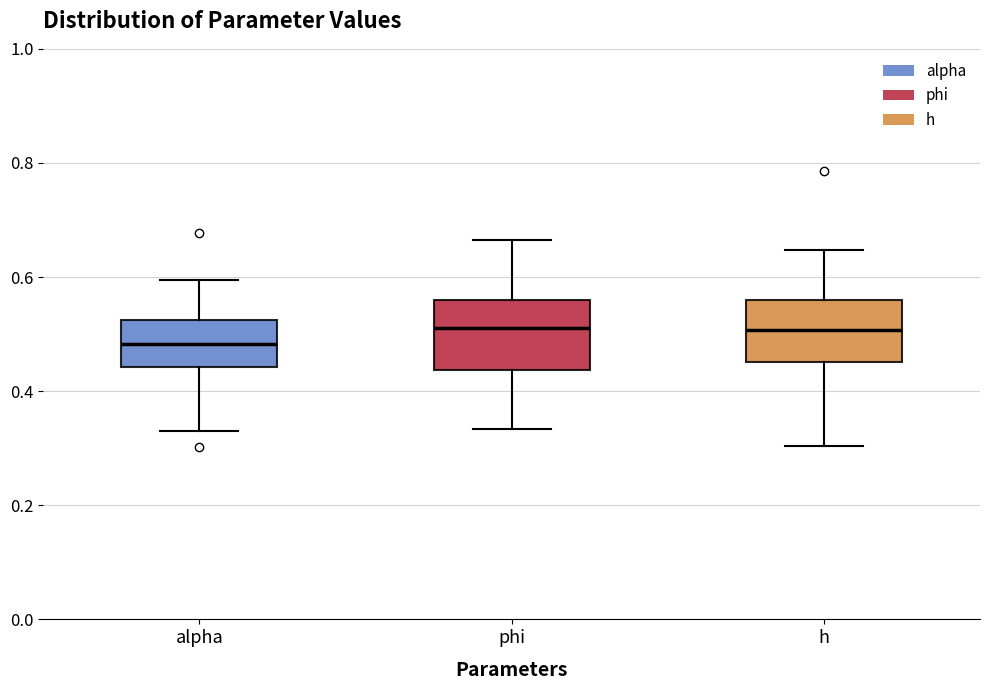

Reading left to right, transcribe this box plot: for each box, give where its median line is, the range the box spans, and where its two whiskers end, as read against the y-axis. The values are not printed on the chart, so give them approximately, as read against the axis.

alpha: median 0.48, box 0.44 to 0.52, whiskers 0.34 to 0.60
phi: median 0.52, box 0.44 to 0.56, whiskers 0.34 to 0.66
h: median 0.50, box 0.46 to 0.56, whiskers 0.30 to 0.64